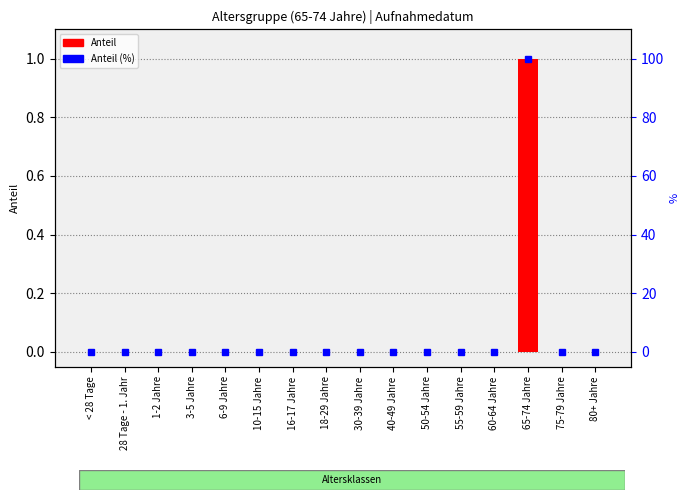

What position from the right is 1-2 Jahre?

14